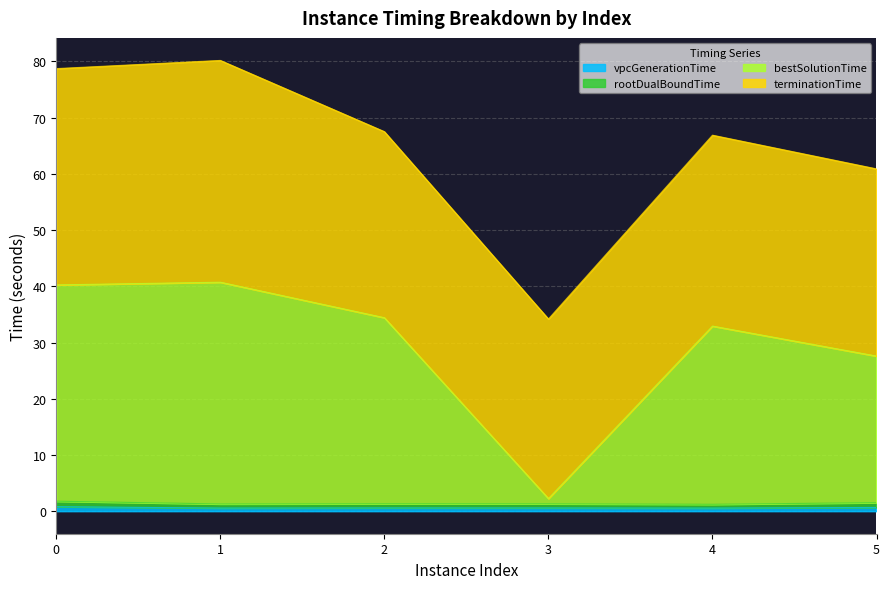

True or false: bestSolutionTime and rootDualBoundTime cross at least once.

False